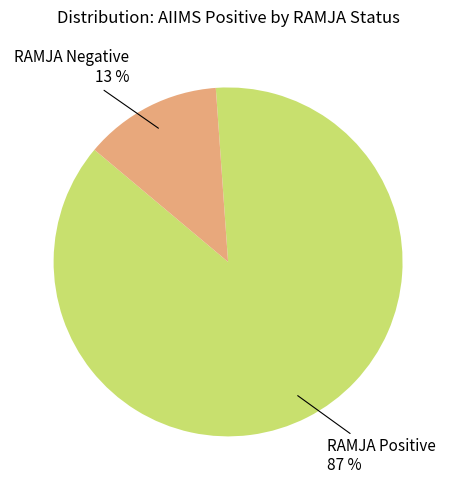

Does any single category account for the majority?

Yes